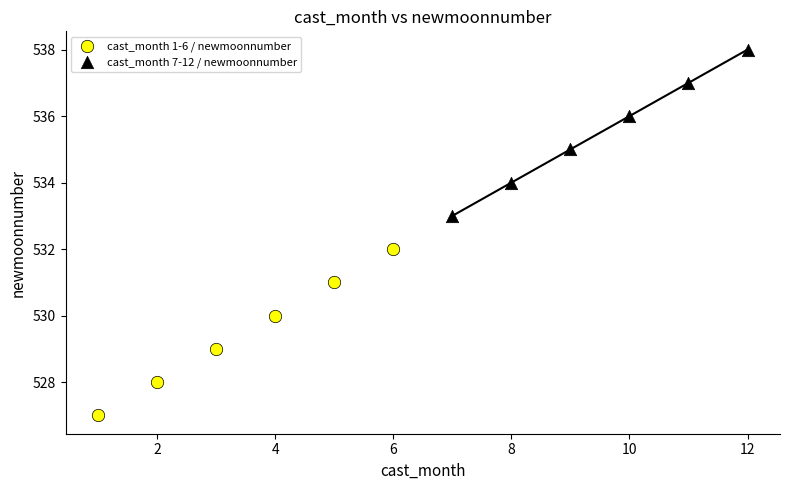

Which series contains the lowest Y value?

cast_month 1-6 / newmoonnumber